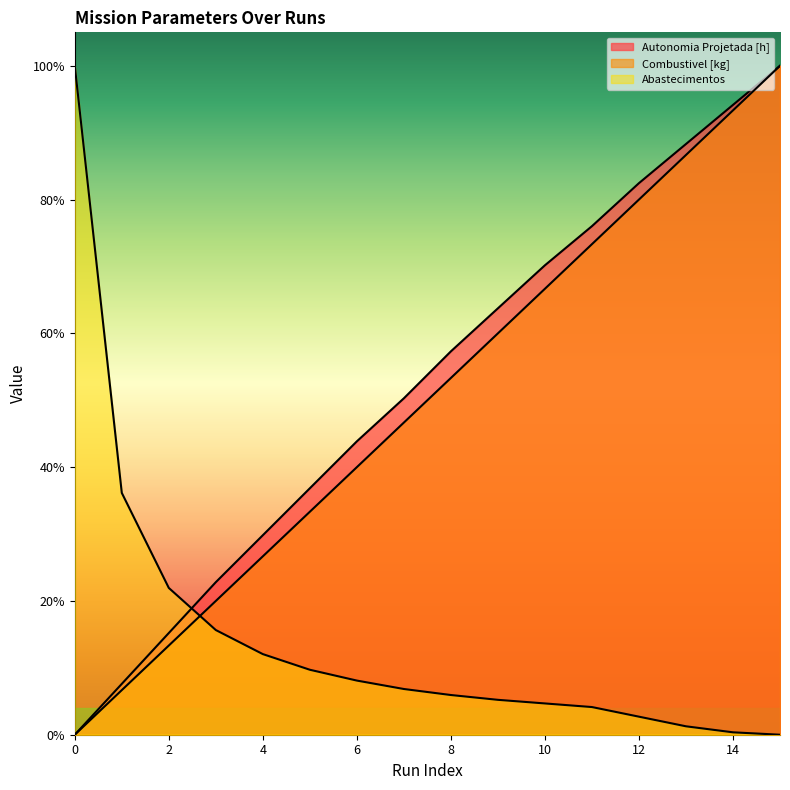

Between which two adjacent categories do Autonomia Projetada [h] and Abastecimentos first intersect?

2 and 3